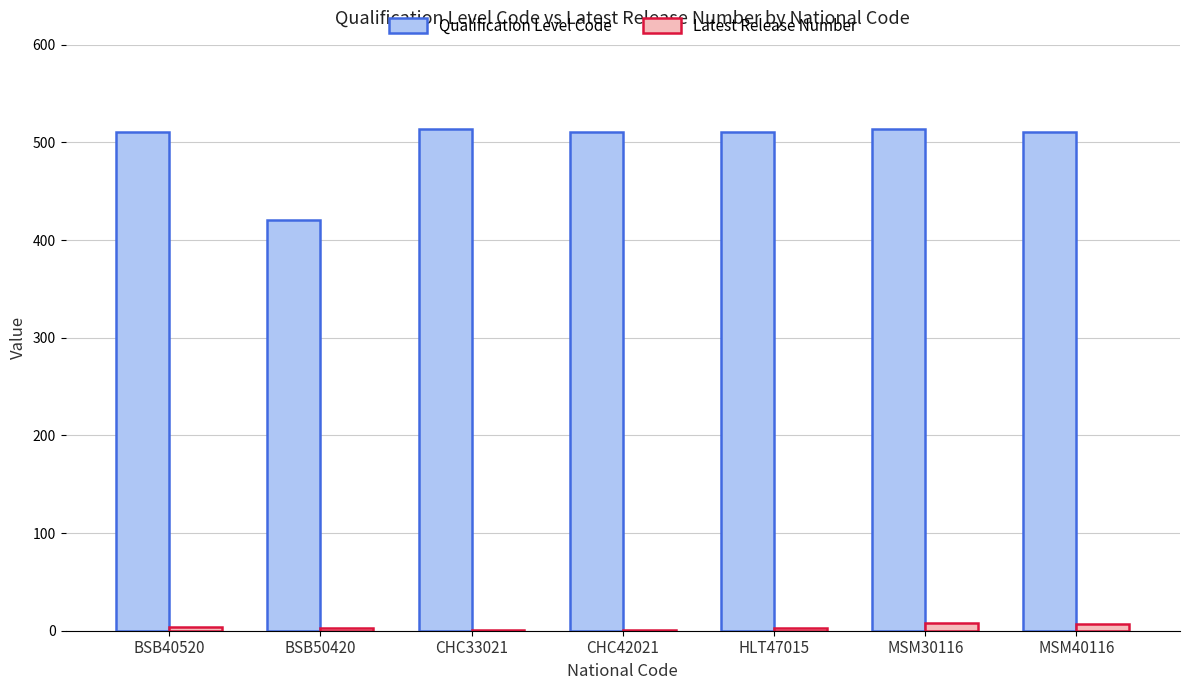

How many series are shown in this chart?

2